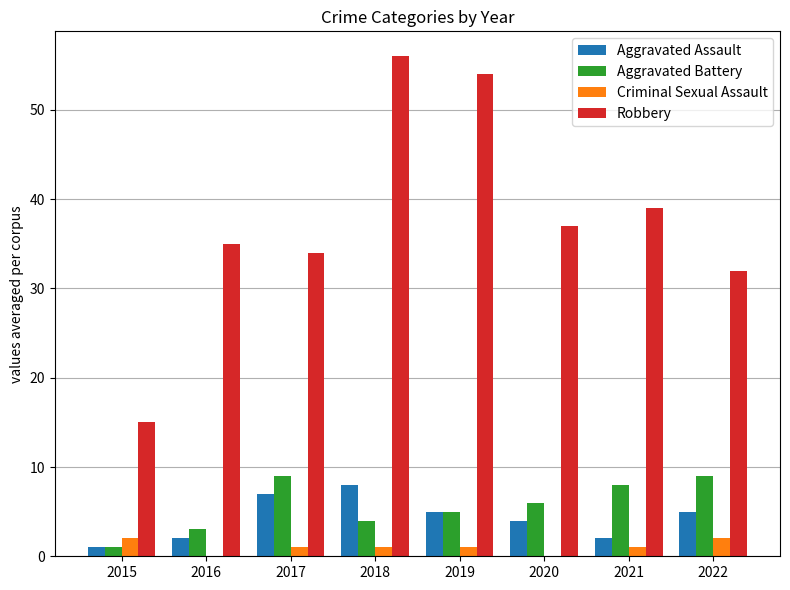

Which series has the largest total across all categories?

Robbery